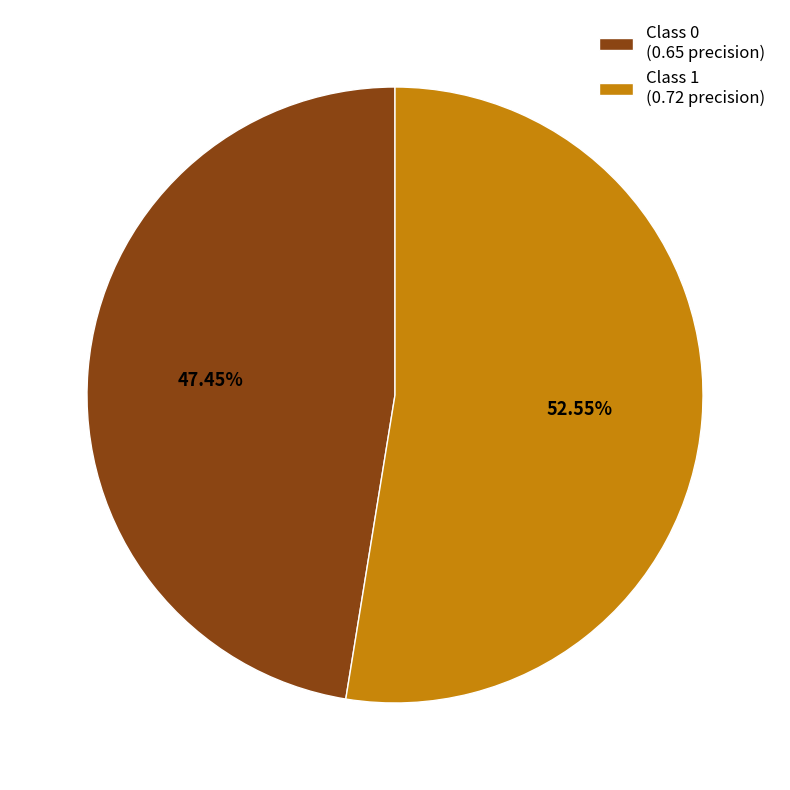

Is there a majority slice in this chart?

Yes